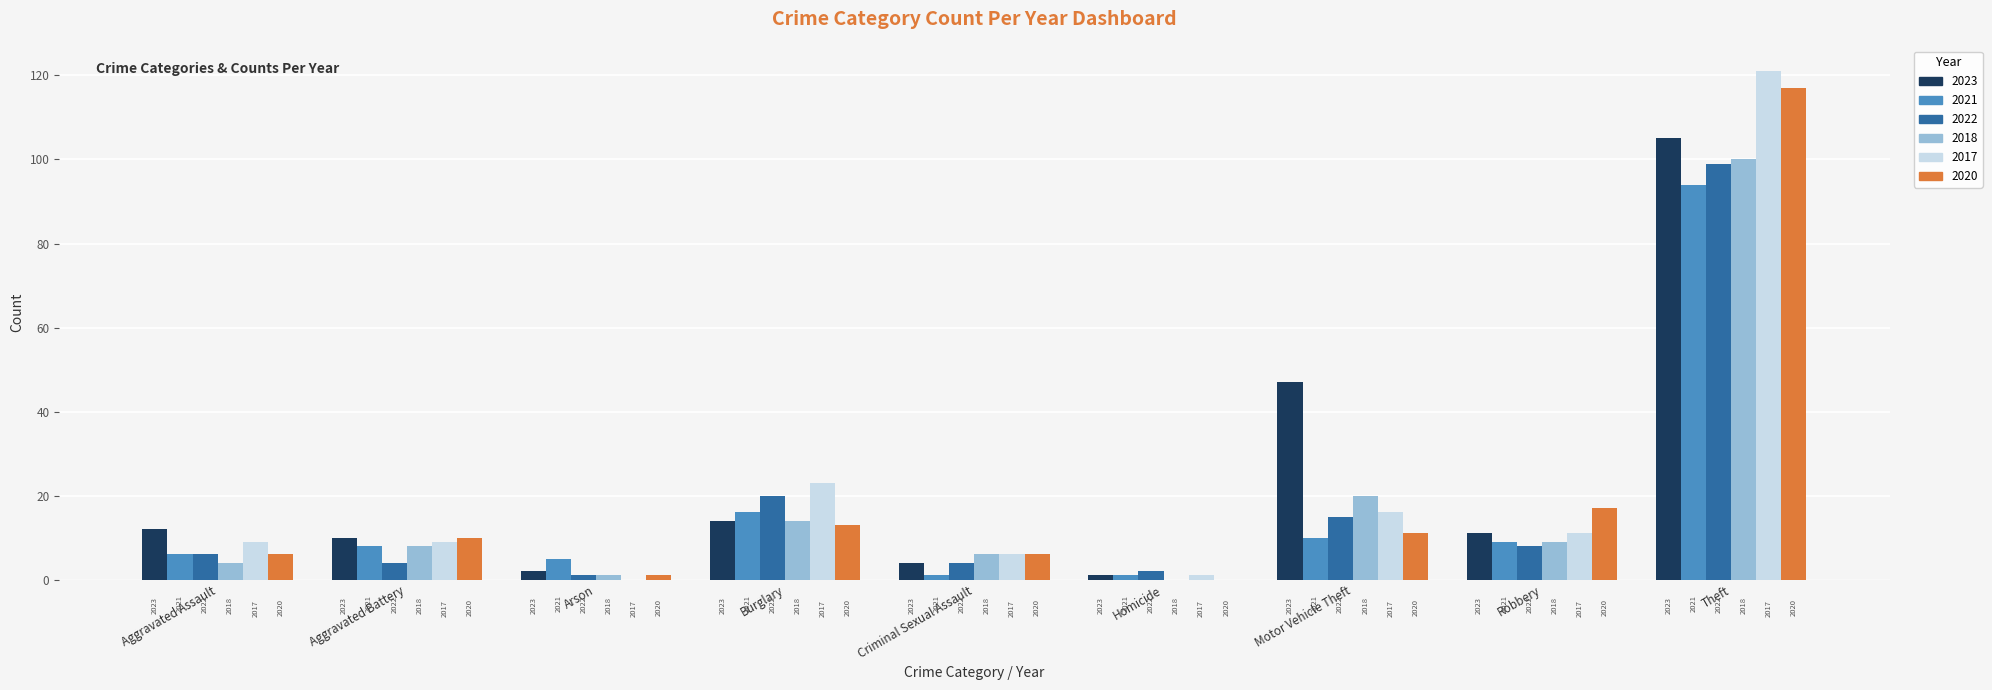

What is the minimum value for 2023?

1